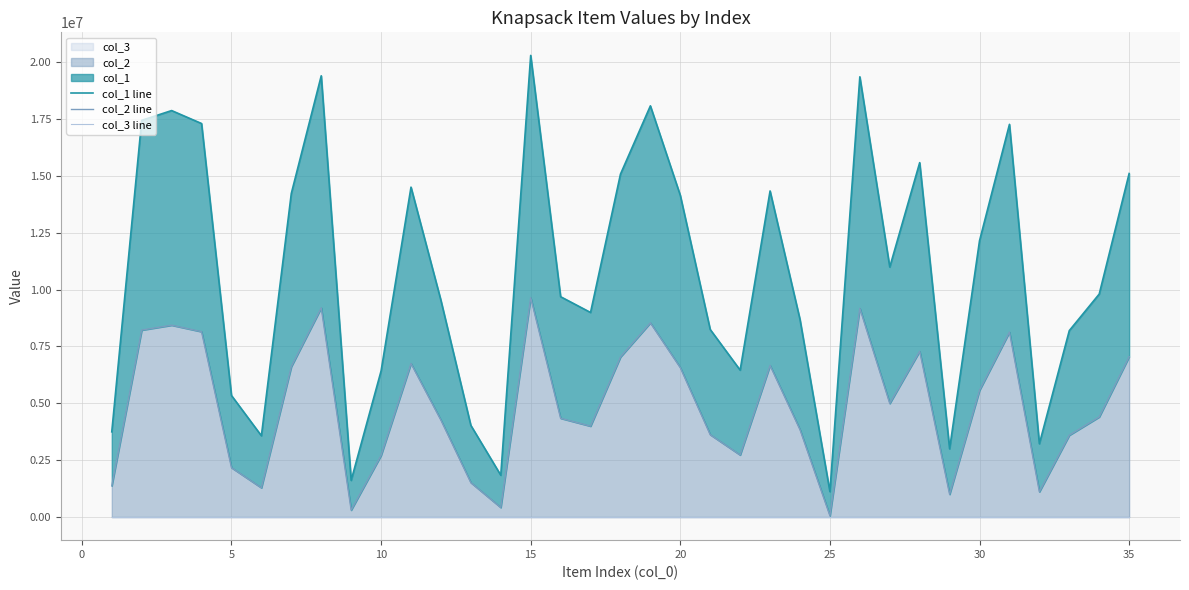

Is it true that col_1 line equals 6583065 at 12?

False